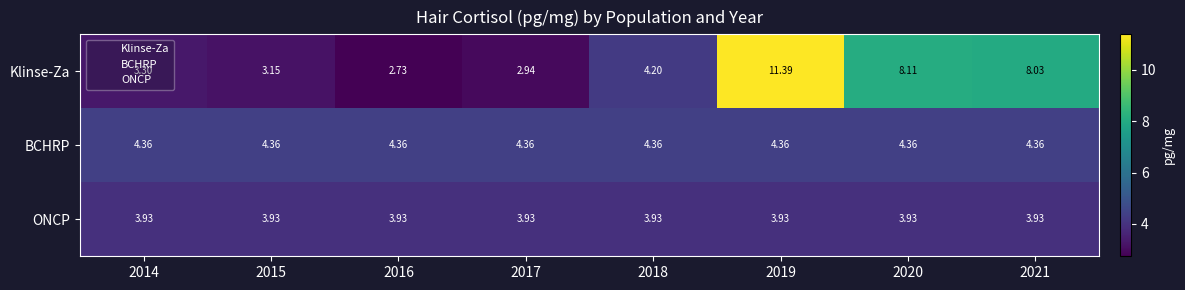

Is the value of ONCP at 2020 greater than the value of BCHRP at 2019?

No